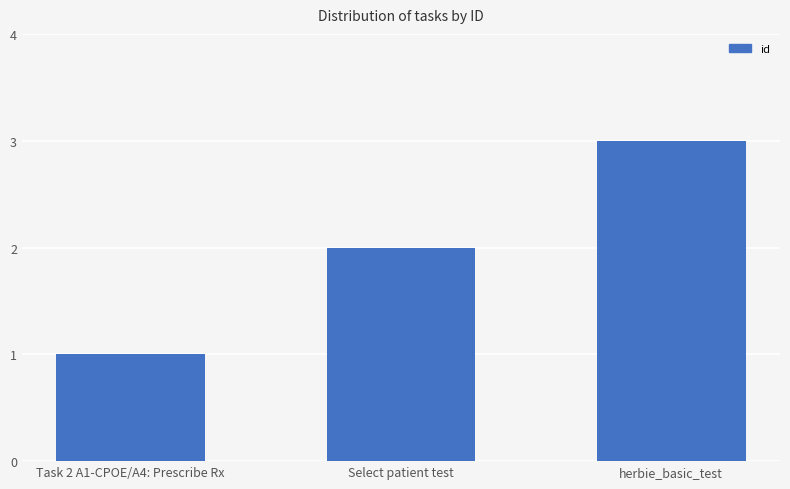

Which has a higher value, Task 2 A1-CPOE/A4: Prescribe Rx or Select patient test?

Select patient test